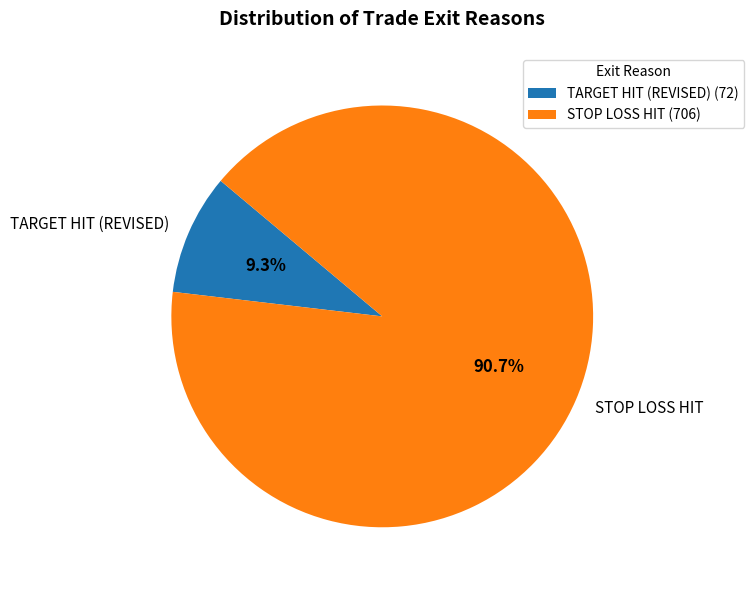

What is the total percentage of TARGET HIT (REVISED) and STOP LOSS HIT?

100.0%